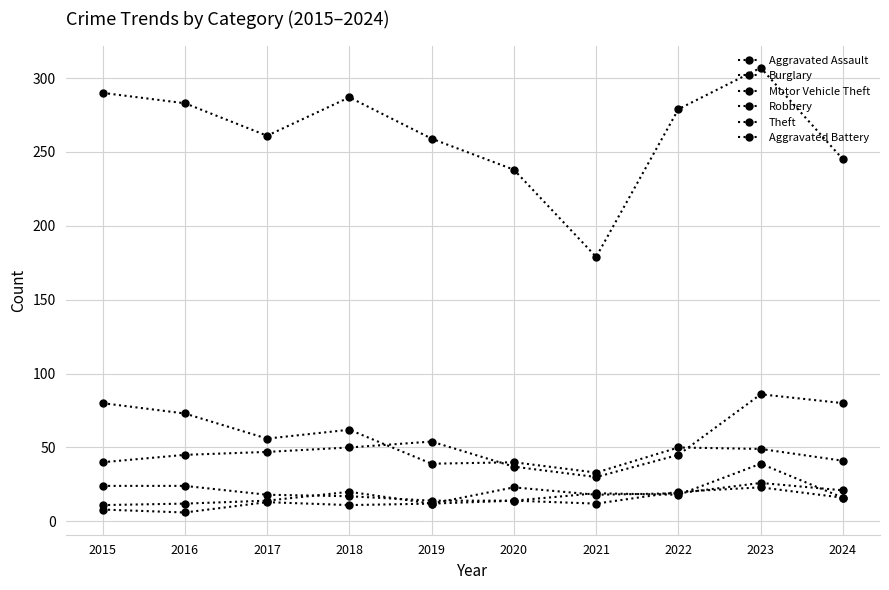

How many lines are shown in the chart?

6